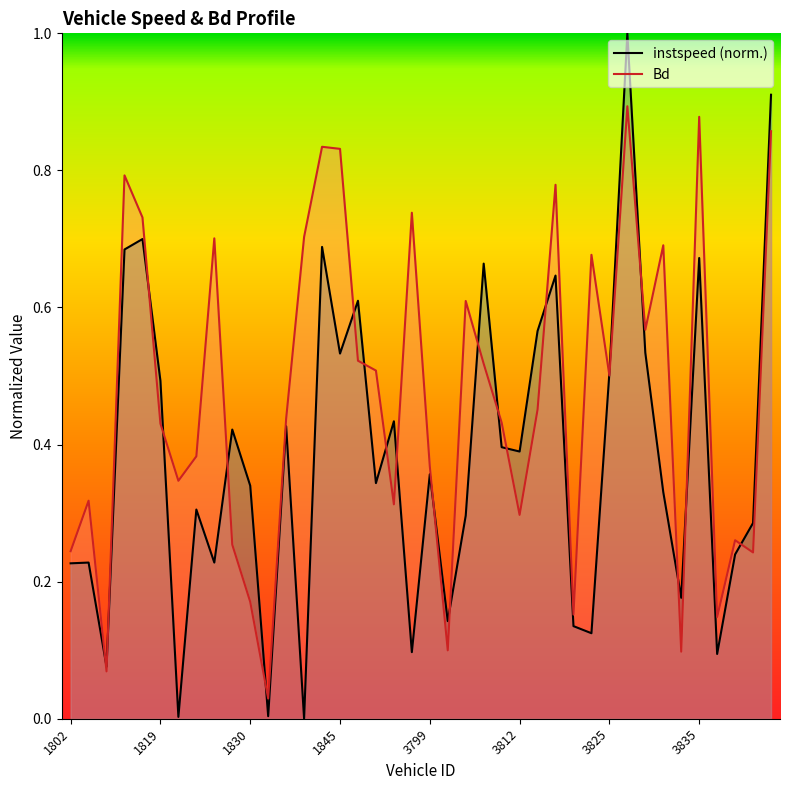

Which series has the largest total across all categories?

Bd